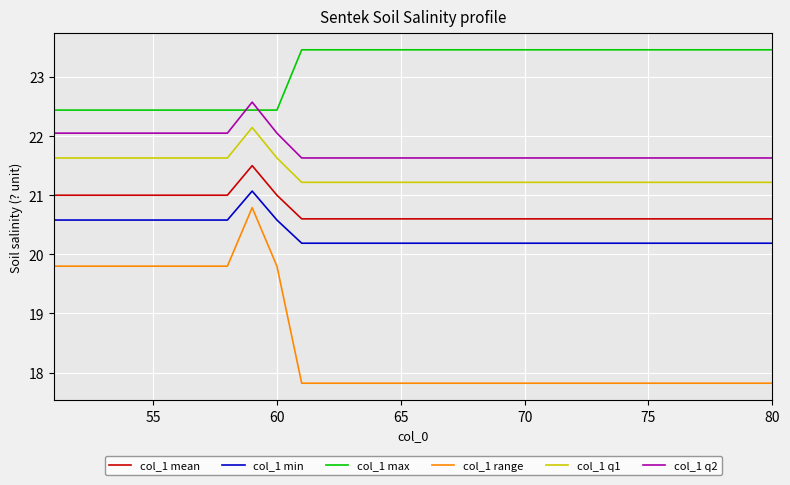

Rank the series by their maximum value, from lowest to highest.

col_1 range, col_1 min, col_1 mean, col_1 q1, col_1 q2, col_1 max